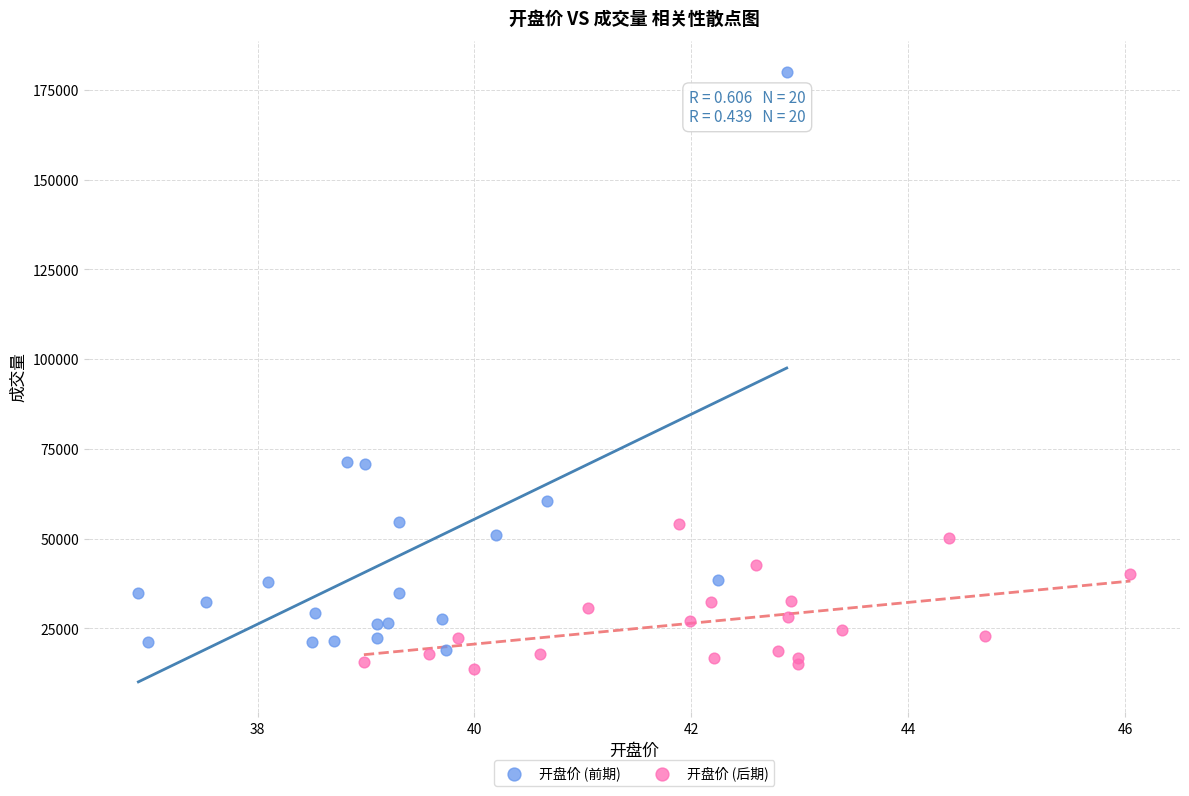

Which series has the widest spread of Y values?

开盘价 (前期)